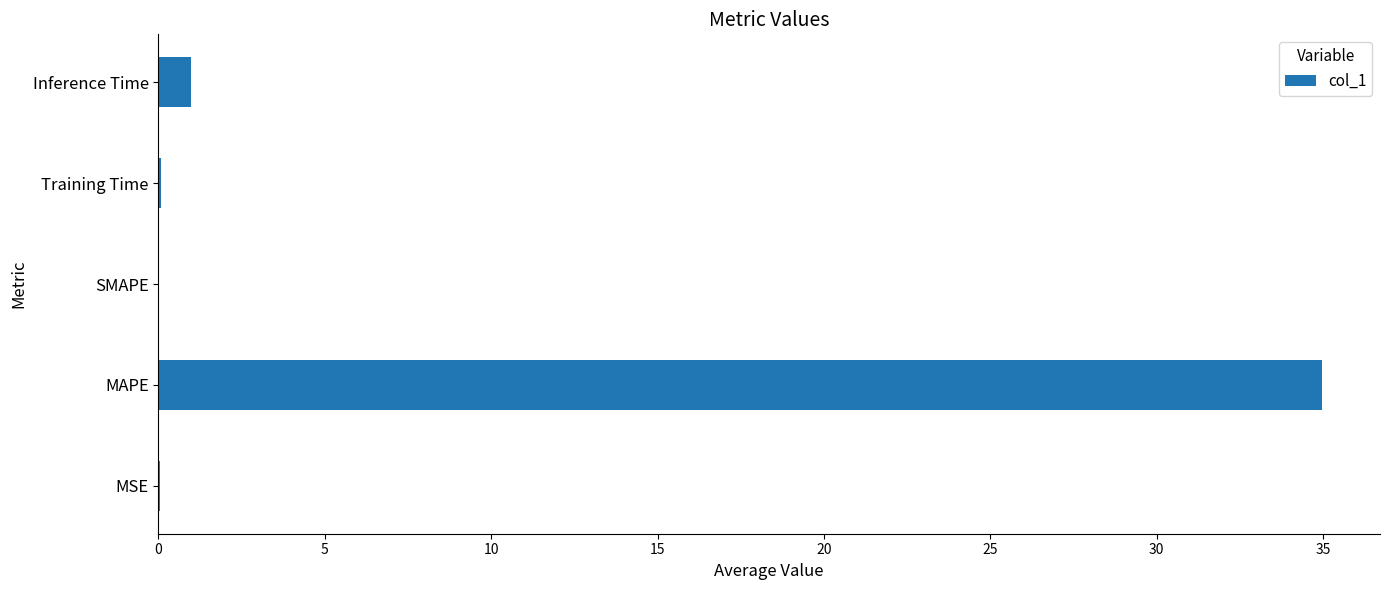

Count the number of categories in the chart.

5